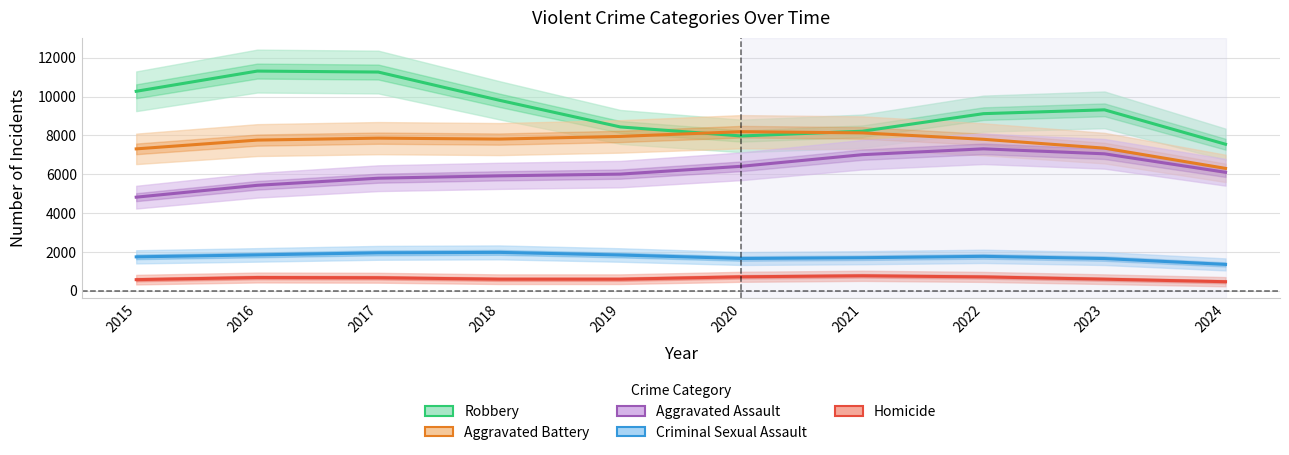

Reading left to right, what are all the values shown in this chart?

Robbery: 10269.1	11309.0	11259.2	9807.3	8433.6	7969.3	8213.6	9117.6	9314.2	7543.0
Aggravated Battery: 7304.8	7756.2	7856.9	7808.7	7945.8	8189.4	8127.3	7797.4	7342.2	6300.4
Aggravated Assault: 4818.5	5429.1	5794.4	5916.8	6004.8	6408.2	7005.9	7307.0	7049.9	6099.4
Criminal Sexual Assault: 1746.3	1846.5	1952.8	1976.6	1841.2	1661.6	1701.9	1772.4	1658.7	1357.0
Homicide: 572.5	682.9	671.2	595.6	595.8	719.3	771.0	714.0	596.8	466.9